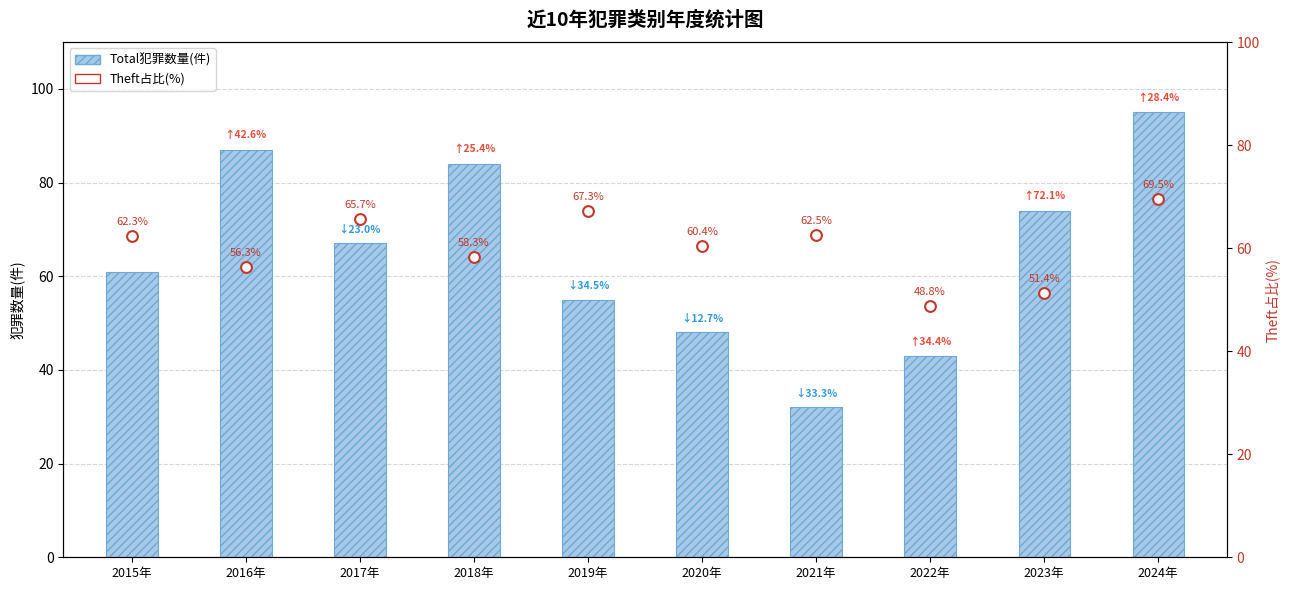

Which series contains the highest Y value?

Total犯罪数量(件)